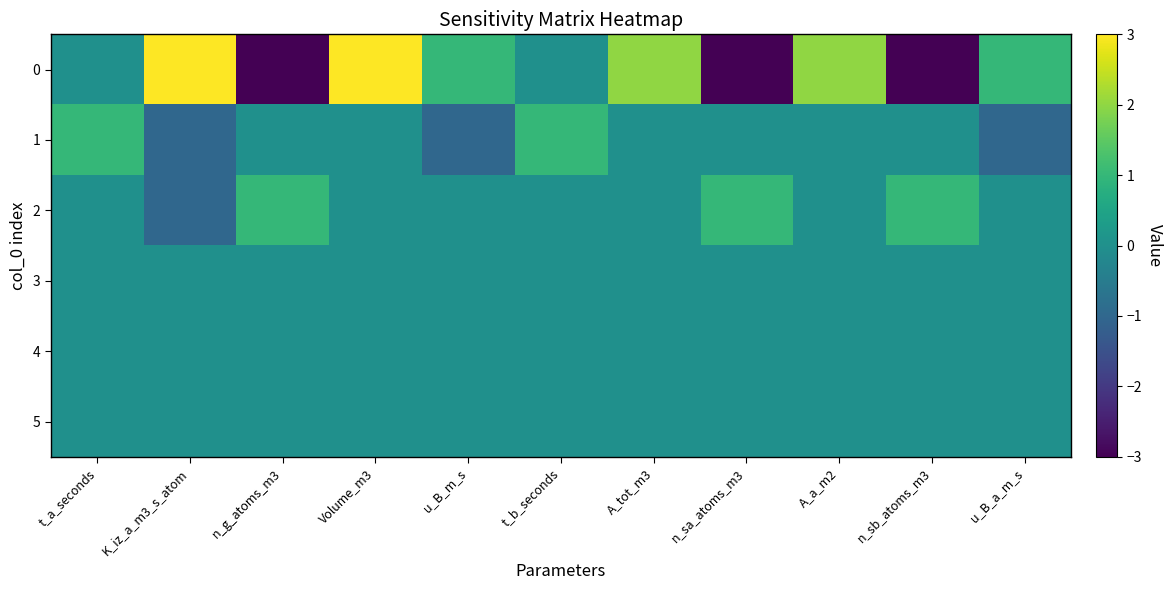

Reading left to right, what are all the values shown in this chart?

0: t_a_seconds=0	K_iz_a_m3_s_atom=3	n_g_atoms_m3=-3	Volume_m3=3	u_B_m_s=1	t_b_seconds=0	A_tot_m3=2	n_sa_atoms_m3=-3	A_a_m2=2	n_sb_atoms_m3=-3	u_B_a_m_s=1
1: t_a_seconds=1	K_iz_a_m3_s_atom=-1	n_g_atoms_m3=0	Volume_m3=0	u_B_m_s=-1	t_b_seconds=1	A_tot_m3=0	n_sa_atoms_m3=0	A_a_m2=0	n_sb_atoms_m3=0	u_B_a_m_s=-1
2: t_a_seconds=0	K_iz_a_m3_s_atom=-1	n_g_atoms_m3=1	Volume_m3=0	u_B_m_s=0	t_b_seconds=0	A_tot_m3=0	n_sa_atoms_m3=1	A_a_m2=0	n_sb_atoms_m3=1	u_B_a_m_s=0
3: t_a_seconds=0	K_iz_a_m3_s_atom=0	n_g_atoms_m3=0	Volume_m3=0	u_B_m_s=0	t_b_seconds=0	A_tot_m3=0	n_sa_atoms_m3=0	A_a_m2=0	n_sb_atoms_m3=0	u_B_a_m_s=0
4: t_a_seconds=0	K_iz_a_m3_s_atom=0	n_g_atoms_m3=0	Volume_m3=0	u_B_m_s=0	t_b_seconds=0	A_tot_m3=0	n_sa_atoms_m3=0	A_a_m2=0	n_sb_atoms_m3=0	u_B_a_m_s=0
5: t_a_seconds=0	K_iz_a_m3_s_atom=0	n_g_atoms_m3=0	Volume_m3=0	u_B_m_s=0	t_b_seconds=0	A_tot_m3=0	n_sa_atoms_m3=0	A_a_m2=0	n_sb_atoms_m3=0	u_B_a_m_s=0